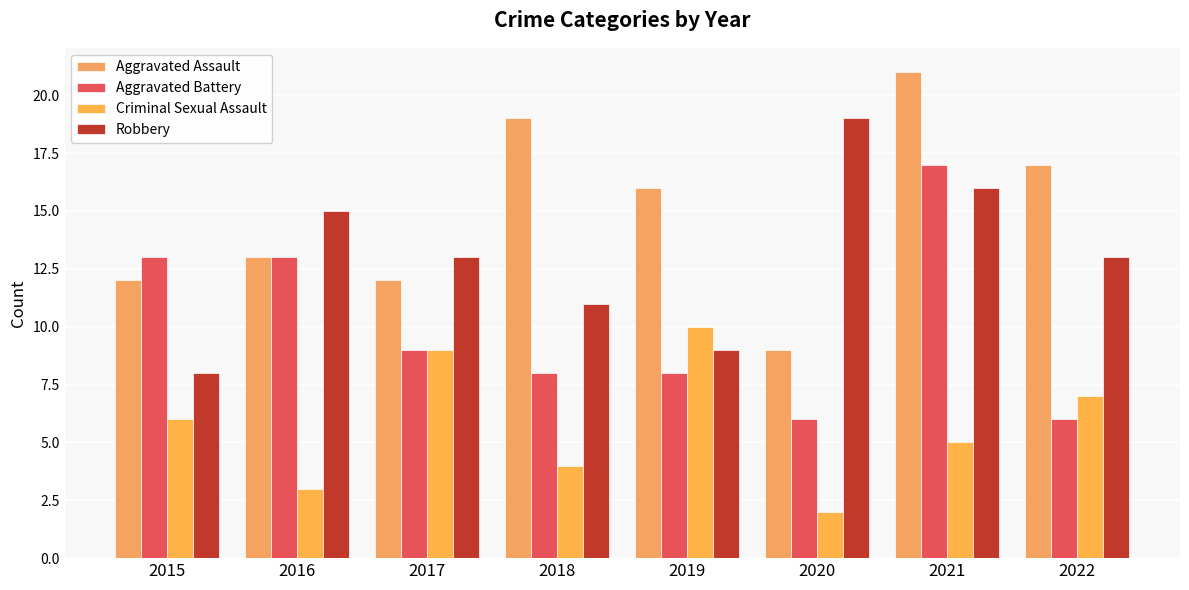

Count the number of categories in the chart.

8